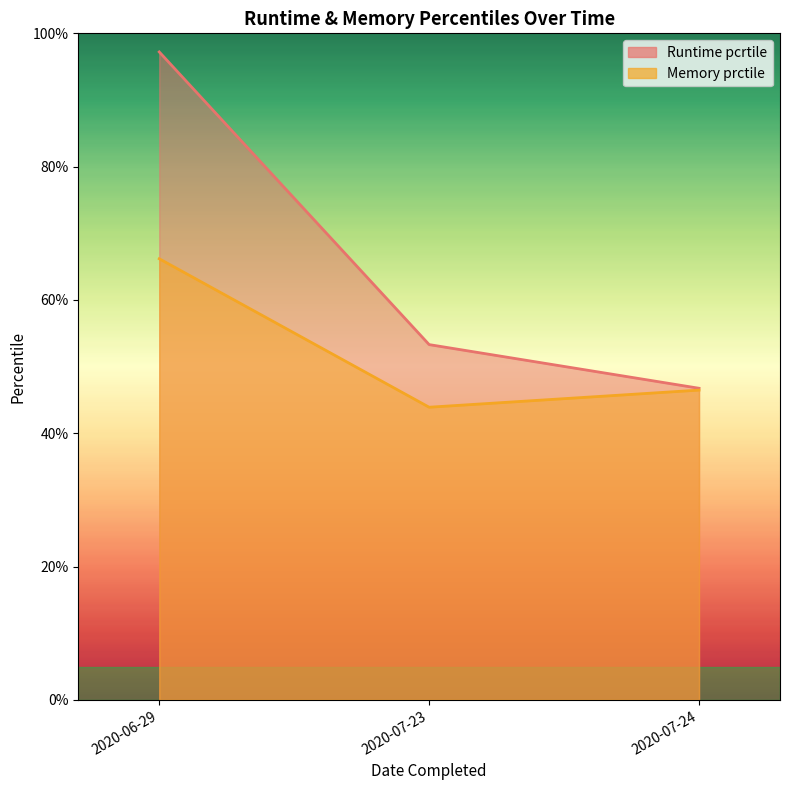

Rank the categories by Runtime pcrtile value from lowest to highest.

2020-07-24, 2020-07-23, 2020-06-29